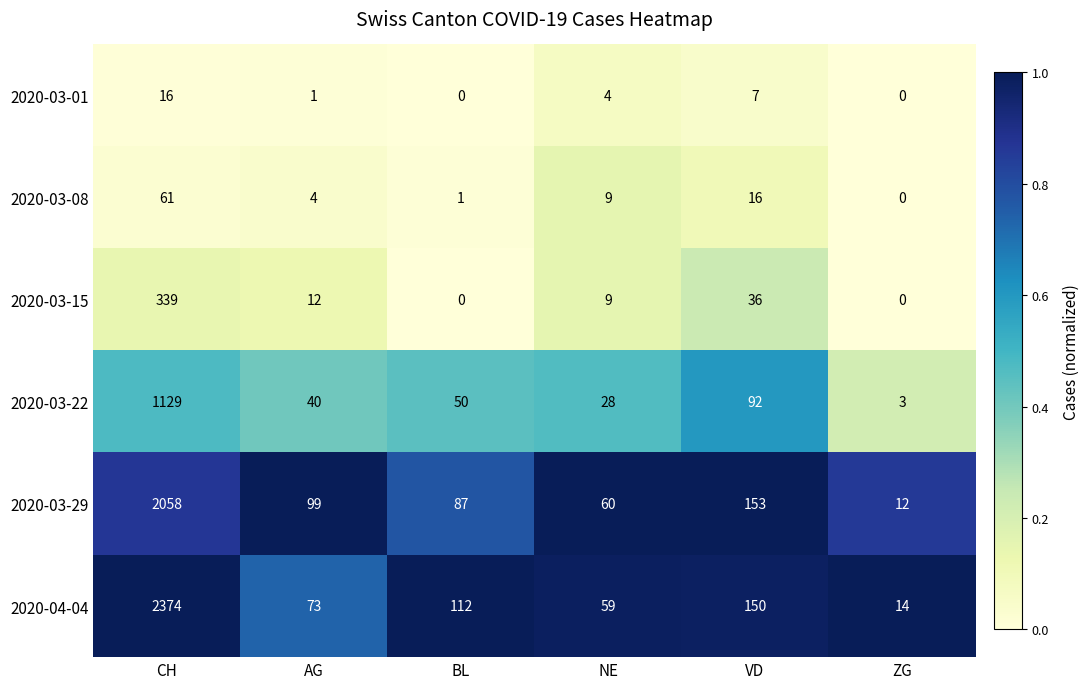

At which label is 2020-03-29 closest to 1035?

VD